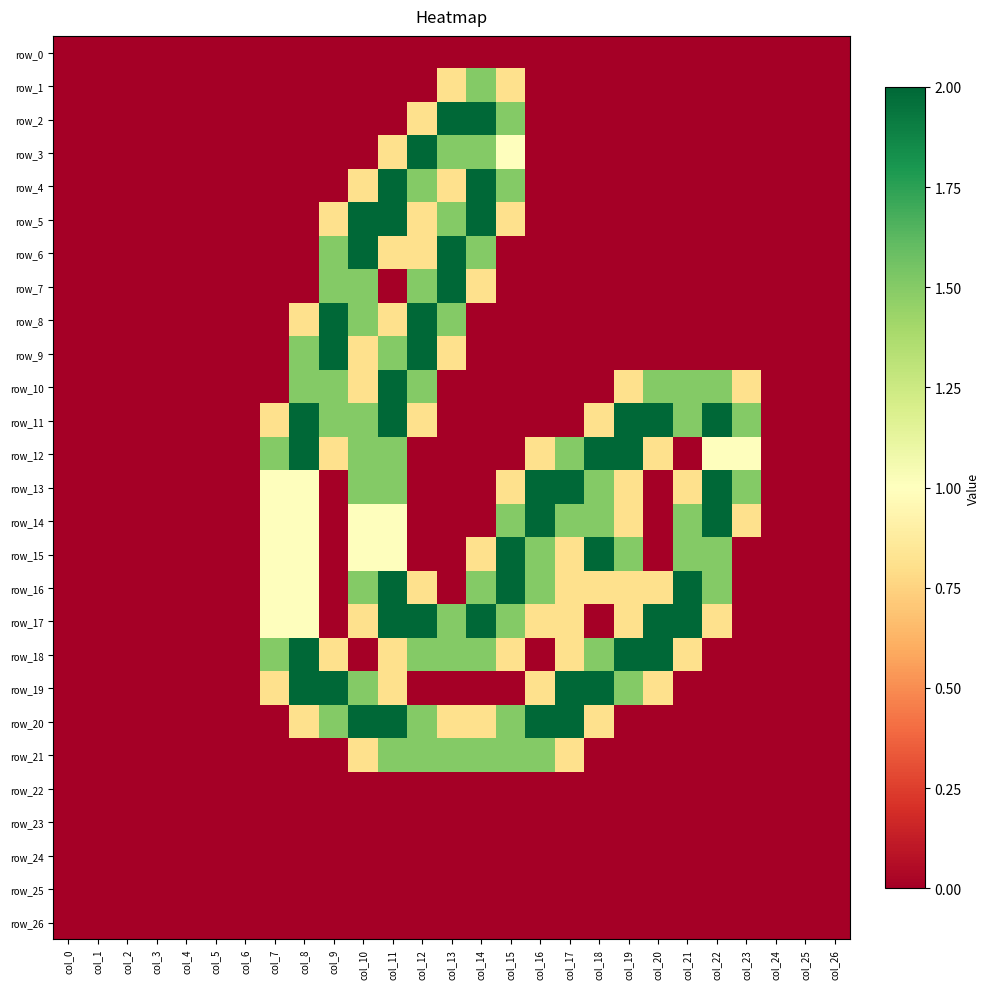

Reading left to right, what are all the values shown in this chart?

row_0: col_0=0.0	col_1=0.0	col_2=0.0	col_3=0.0	col_4=0.0	col_5=0.0	col_6=0.0	col_7=0.0	col_8=0.0	col_9=0.0	col_10=0.0	col_11=0.0	col_12=0.0	col_13=0.0	col_14=0.0	col_15=0.0	col_16=0.0	col_17=0.0	col_18=0.0	col_19=0.0	col_20=0.0	col_21=0.0	col_22=0.0	col_23=0.0	col_24=0.0	col_25=0.0	col_26=0.0
row_1: col_0=0.0	col_1=0.0	col_2=0.0	col_3=0.0	col_4=0.0	col_5=0.0	col_6=0.0	col_7=0.0	col_8=0.0	col_9=0.0	col_10=0.0	col_11=0.0	col_12=0.0	col_13=0.8	col_14=1.5	col_15=0.8	col_16=0.0	col_17=0.0	col_18=0.0	col_19=0.0	col_20=0.0	col_21=0.0	col_22=0.0	col_23=0.0	col_24=0.0	col_25=0.0	col_26=0.0
row_2: col_0=0.0	col_1=0.0	col_2=0.0	col_3=0.0	col_4=0.0	col_5=0.0	col_6=0.0	col_7=0.0	col_8=0.0	col_9=0.0	col_10=0.0	col_11=0.0	col_12=0.8	col_13=2.0	col_14=2.0	col_15=1.5	col_16=0.0	col_17=0.0	col_18=0.0	col_19=0.0	col_20=0.0	col_21=0.0	col_22=0.0	col_23=0.0	col_24=0.0	col_25=0.0	col_26=0.0
row_3: col_0=0.0	col_1=0.0	col_2=0.0	col_3=0.0	col_4=0.0	col_5=0.0	col_6=0.0	col_7=0.0	col_8=0.0	col_9=0.0	col_10=0.0	col_11=0.8	col_12=2.0	col_13=1.5	col_14=1.5	col_15=1.0	col_16=0.0	col_17=0.0	col_18=0.0	col_19=0.0	col_20=0.0	col_21=0.0	col_22=0.0	col_23=0.0	col_24=0.0	col_25=0.0	col_26=0.0
row_4: col_0=0.0	col_1=0.0	col_2=0.0	col_3=0.0	col_4=0.0	col_5=0.0	col_6=0.0	col_7=0.0	col_8=0.0	col_9=0.0	col_10=0.8	col_11=2.0	col_12=1.5	col_13=0.8	col_14=2.0	col_15=1.5	col_16=0.0	col_17=0.0	col_18=0.0	col_19=0.0	col_20=0.0	col_21=0.0	col_22=0.0	col_23=0.0	col_24=0.0	col_25=0.0	col_26=0.0
row_5: col_0=0.0	col_1=0.0	col_2=0.0	col_3=0.0	col_4=0.0	col_5=0.0	col_6=0.0	col_7=0.0	col_8=0.0	col_9=0.8	col_10=2.0	col_11=2.0	col_12=0.8	col_13=1.5	col_14=2.0	col_15=0.8	col_16=0.0	col_17=0.0	col_18=0.0	col_19=0.0	col_20=0.0	col_21=0.0	col_22=0.0	col_23=0.0	col_24=0.0	col_25=0.0	col_26=0.0
row_6: col_0=0.0	col_1=0.0	col_2=0.0	col_3=0.0	col_4=0.0	col_5=0.0	col_6=0.0	col_7=0.0	col_8=0.0	col_9=1.5	col_10=2.0	col_11=0.8	col_12=0.8	col_13=2.0	col_14=1.5	col_15=0.0	col_16=0.0	col_17=0.0	col_18=0.0	col_19=0.0	col_20=0.0	col_21=0.0	col_22=0.0	col_23=0.0	col_24=0.0	col_25=0.0	col_26=0.0
row_7: col_0=0.0	col_1=0.0	col_2=0.0	col_3=0.0	col_4=0.0	col_5=0.0	col_6=0.0	col_7=0.0	col_8=0.0	col_9=1.5	col_10=1.5	col_11=0.0	col_12=1.5	col_13=2.0	col_14=0.8	col_15=0.0	col_16=0.0	col_17=0.0	col_18=0.0	col_19=0.0	col_20=0.0	col_21=0.0	col_22=0.0	col_23=0.0	col_24=0.0	col_25=0.0	col_26=0.0
row_8: col_0=0.0	col_1=0.0	col_2=0.0	col_3=0.0	col_4=0.0	col_5=0.0	col_6=0.0	col_7=0.0	col_8=0.8	col_9=2.0	col_10=1.5	col_11=0.8	col_12=2.0	col_13=1.5	col_14=0.0	col_15=0.0	col_16=0.0	col_17=0.0	col_18=0.0	col_19=0.0	col_20=0.0	col_21=0.0	col_22=0.0	col_23=0.0	col_24=0.0	col_25=0.0	col_26=0.0
row_9: col_0=0.0	col_1=0.0	col_2=0.0	col_3=0.0	col_4=0.0	col_5=0.0	col_6=0.0	col_7=0.0	col_8=1.5	col_9=2.0	col_10=0.8	col_11=1.5	col_12=2.0	col_13=0.8	col_14=0.0	col_15=0.0	col_16=0.0	col_17=0.0	col_18=0.0	col_19=0.0	col_20=0.0	col_21=0.0	col_22=0.0	col_23=0.0	col_24=0.0	col_25=0.0	col_26=0.0
row_10: col_0=0.0	col_1=0.0	col_2=0.0	col_3=0.0	col_4=0.0	col_5=0.0	col_6=0.0	col_7=0.0	col_8=1.5	col_9=1.5	col_10=0.8	col_11=2.0	col_12=1.5	col_13=0.0	col_14=0.0	col_15=0.0	col_16=0.0	col_17=0.0	col_18=0.0	col_19=0.8	col_20=1.5	col_21=1.5	col_22=1.5	col_23=0.8	col_24=0.0	col_25=0.0	col_26=0.0
row_11: col_0=0.0	col_1=0.0	col_2=0.0	col_3=0.0	col_4=0.0	col_5=0.0	col_6=0.0	col_7=0.8	col_8=2.0	col_9=1.5	col_10=1.5	col_11=2.0	col_12=0.8	col_13=0.0	col_14=0.0	col_15=0.0	col_16=0.0	col_17=0.0	col_18=0.8	col_19=2.0	col_20=2.0	col_21=1.5	col_22=2.0	col_23=1.5	col_24=0.0	col_25=0.0	col_26=0.0
row_12: col_0=0.0	col_1=0.0	col_2=0.0	col_3=0.0	col_4=0.0	col_5=0.0	col_6=0.0	col_7=1.5	col_8=2.0	col_9=0.8	col_10=1.5	col_11=1.5	col_12=0.0	col_13=0.0	col_14=0.0	col_15=0.0	col_16=0.8	col_17=1.5	col_18=2.0	col_19=2.0	col_20=0.8	col_21=0.0	col_22=1.0	col_23=1.0	col_24=0.0	col_25=0.0	col_26=0.0
row_13: col_0=0.0	col_1=0.0	col_2=0.0	col_3=0.0	col_4=0.0	col_5=0.0	col_6=0.0	col_7=1.0	col_8=1.0	col_9=0.0	col_10=1.5	col_11=1.5	col_12=0.0	col_13=0.0	col_14=0.0	col_15=0.8	col_16=2.0	col_17=2.0	col_18=1.5	col_19=0.8	col_20=0.0	col_21=0.8	col_22=2.0	col_23=1.5	col_24=0.0	col_25=0.0	col_26=0.0
row_14: col_0=0.0	col_1=0.0	col_2=0.0	col_3=0.0	col_4=0.0	col_5=0.0	col_6=0.0	col_7=1.0	col_8=1.0	col_9=0.0	col_10=1.0	col_11=1.0	col_12=0.0	col_13=0.0	col_14=0.0	col_15=1.5	col_16=2.0	col_17=1.5	col_18=1.5	col_19=0.8	col_20=0.0	col_21=1.5	col_22=2.0	col_23=0.8	col_24=0.0	col_25=0.0	col_26=0.0
row_15: col_0=0.0	col_1=0.0	col_2=0.0	col_3=0.0	col_4=0.0	col_5=0.0	col_6=0.0	col_7=1.0	col_8=1.0	col_9=0.0	col_10=1.0	col_11=1.0	col_12=0.0	col_13=0.0	col_14=0.8	col_15=2.0	col_16=1.5	col_17=0.8	col_18=2.0	col_19=1.5	col_20=0.0	col_21=1.5	col_22=1.5	col_23=0.0	col_24=0.0	col_25=0.0	col_26=0.0
row_16: col_0=0.0	col_1=0.0	col_2=0.0	col_3=0.0	col_4=0.0	col_5=0.0	col_6=0.0	col_7=1.0	col_8=1.0	col_9=0.0	col_10=1.5	col_11=2.0	col_12=0.8	col_13=0.0	col_14=1.5	col_15=2.0	col_16=1.5	col_17=0.8	col_18=0.8	col_19=0.8	col_20=0.8	col_21=2.0	col_22=1.5	col_23=0.0	col_24=0.0	col_25=0.0	col_26=0.0
row_17: col_0=0.0	col_1=0.0	col_2=0.0	col_3=0.0	col_4=0.0	col_5=0.0	col_6=0.0	col_7=1.0	col_8=1.0	col_9=0.0	col_10=0.8	col_11=2.0	col_12=2.0	col_13=1.5	col_14=2.0	col_15=1.5	col_16=0.8	col_17=0.8	col_18=0.0	col_19=0.8	col_20=2.0	col_21=2.0	col_22=0.8	col_23=0.0	col_24=0.0	col_25=0.0	col_26=0.0
row_18: col_0=0.0	col_1=0.0	col_2=0.0	col_3=0.0	col_4=0.0	col_5=0.0	col_6=0.0	col_7=1.5	col_8=2.0	col_9=0.8	col_10=0.0	col_11=0.8	col_12=1.5	col_13=1.5	col_14=1.5	col_15=0.8	col_16=0.0	col_17=0.8	col_18=1.5	col_19=2.0	col_20=2.0	col_21=0.8	col_22=0.0	col_23=0.0	col_24=0.0	col_25=0.0	col_26=0.0
row_19: col_0=0.0	col_1=0.0	col_2=0.0	col_3=0.0	col_4=0.0	col_5=0.0	col_6=0.0	col_7=0.8	col_8=2.0	col_9=2.0	col_10=1.5	col_11=0.8	col_12=0.0	col_13=0.0	col_14=0.0	col_15=0.0	col_16=0.8	col_17=2.0	col_18=2.0	col_19=1.5	col_20=0.8	col_21=0.0	col_22=0.0	col_23=0.0	col_24=0.0	col_25=0.0	col_26=0.0
row_20: col_0=0.0	col_1=0.0	col_2=0.0	col_3=0.0	col_4=0.0	col_5=0.0	col_6=0.0	col_7=0.0	col_8=0.8	col_9=1.5	col_10=2.0	col_11=2.0	col_12=1.5	col_13=0.8	col_14=0.8	col_15=1.5	col_16=2.0	col_17=2.0	col_18=0.8	col_19=0.0	col_20=0.0	col_21=0.0	col_22=0.0	col_23=0.0	col_24=0.0	col_25=0.0	col_26=0.0
row_21: col_0=0.0	col_1=0.0	col_2=0.0	col_3=0.0	col_4=0.0	col_5=0.0	col_6=0.0	col_7=0.0	col_8=0.0	col_9=0.0	col_10=0.8	col_11=1.5	col_12=1.5	col_13=1.5	col_14=1.5	col_15=1.5	col_16=1.5	col_17=0.8	col_18=0.0	col_19=0.0	col_20=0.0	col_21=0.0	col_22=0.0	col_23=0.0	col_24=0.0	col_25=0.0	col_26=0.0
row_22: col_0=0.0	col_1=0.0	col_2=0.0	col_3=0.0	col_4=0.0	col_5=0.0	col_6=0.0	col_7=0.0	col_8=0.0	col_9=0.0	col_10=0.0	col_11=0.0	col_12=0.0	col_13=0.0	col_14=0.0	col_15=0.0	col_16=0.0	col_17=0.0	col_18=0.0	col_19=0.0	col_20=0.0	col_21=0.0	col_22=0.0	col_23=0.0	col_24=0.0	col_25=0.0	col_26=0.0
row_23: col_0=0.0	col_1=0.0	col_2=0.0	col_3=0.0	col_4=0.0	col_5=0.0	col_6=0.0	col_7=0.0	col_8=0.0	col_9=0.0	col_10=0.0	col_11=0.0	col_12=0.0	col_13=0.0	col_14=0.0	col_15=0.0	col_16=0.0	col_17=0.0	col_18=0.0	col_19=0.0	col_20=0.0	col_21=0.0	col_22=0.0	col_23=0.0	col_24=0.0	col_25=0.0	col_26=0.0
row_24: col_0=0.0	col_1=0.0	col_2=0.0	col_3=0.0	col_4=0.0	col_5=0.0	col_6=0.0	col_7=0.0	col_8=0.0	col_9=0.0	col_10=0.0	col_11=0.0	col_12=0.0	col_13=0.0	col_14=0.0	col_15=0.0	col_16=0.0	col_17=0.0	col_18=0.0	col_19=0.0	col_20=0.0	col_21=0.0	col_22=0.0	col_23=0.0	col_24=0.0	col_25=0.0	col_26=0.0
row_25: col_0=0.0	col_1=0.0	col_2=0.0	col_3=0.0	col_4=0.0	col_5=0.0	col_6=0.0	col_7=0.0	col_8=0.0	col_9=0.0	col_10=0.0	col_11=0.0	col_12=0.0	col_13=0.0	col_14=0.0	col_15=0.0	col_16=0.0	col_17=0.0	col_18=0.0	col_19=0.0	col_20=0.0	col_21=0.0	col_22=0.0	col_23=0.0	col_24=0.0	col_25=0.0	col_26=0.0
row_26: col_0=0.0	col_1=0.0	col_2=0.0	col_3=0.0	col_4=0.0	col_5=0.0	col_6=0.0	col_7=0.0	col_8=0.0	col_9=0.0	col_10=0.0	col_11=0.0	col_12=0.0	col_13=0.0	col_14=0.0	col_15=0.0	col_16=0.0	col_17=0.0	col_18=0.0	col_19=0.0	col_20=0.0	col_21=0.0	col_22=0.0	col_23=0.0	col_24=0.0	col_25=0.0	col_26=0.0